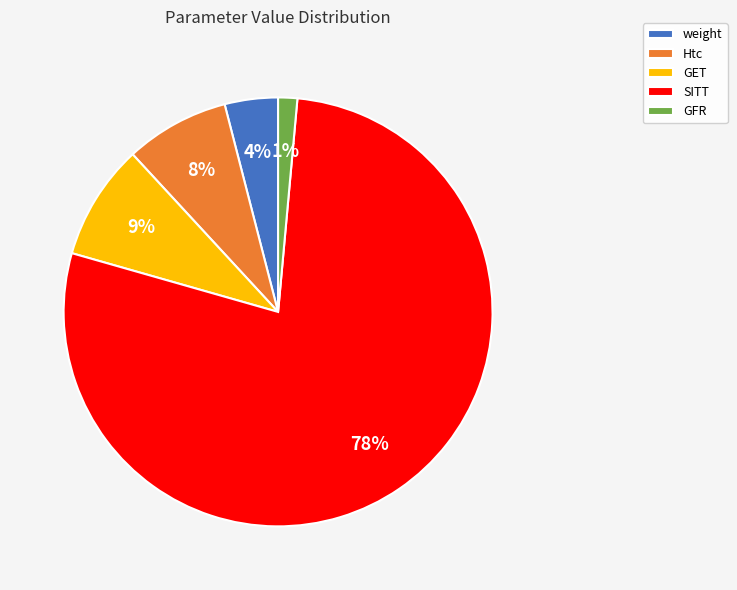

Is GFR the majority of the pie?

No